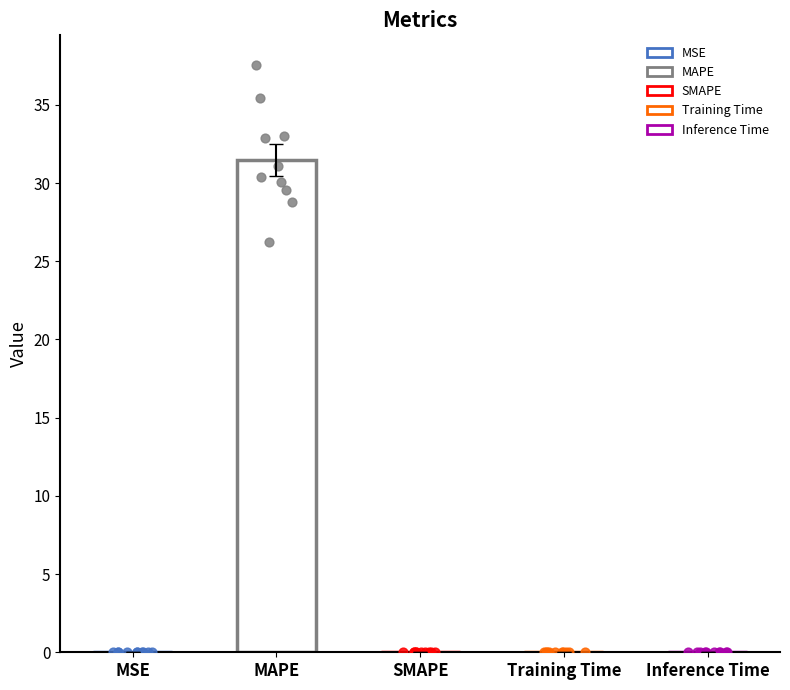

Which has a higher value, Inference Time or SMAPE?

Inference Time